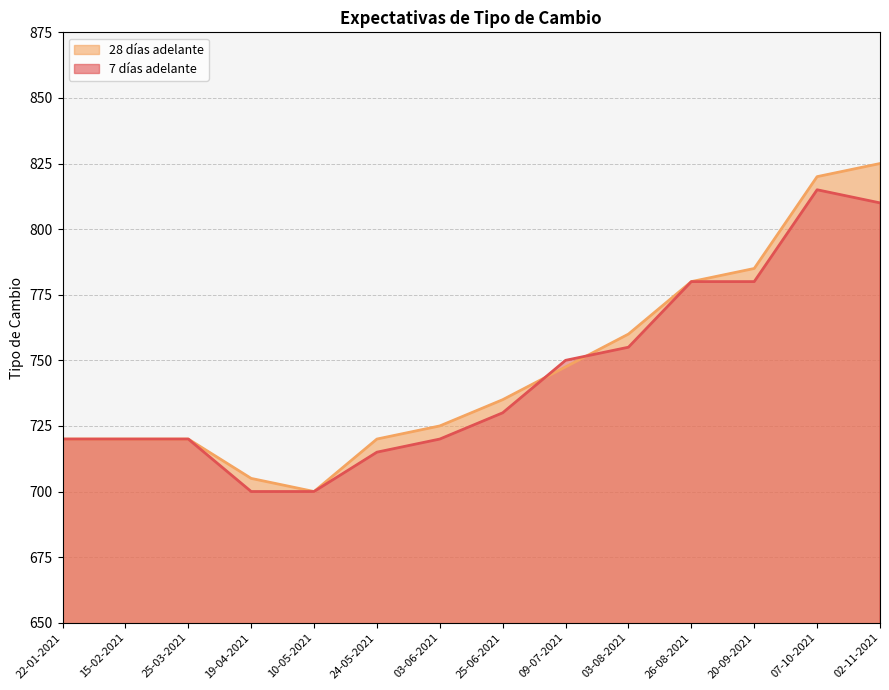

Between 25-06-2021 and 26-08-2021, which series saw the biggest shift?

7 días adelante